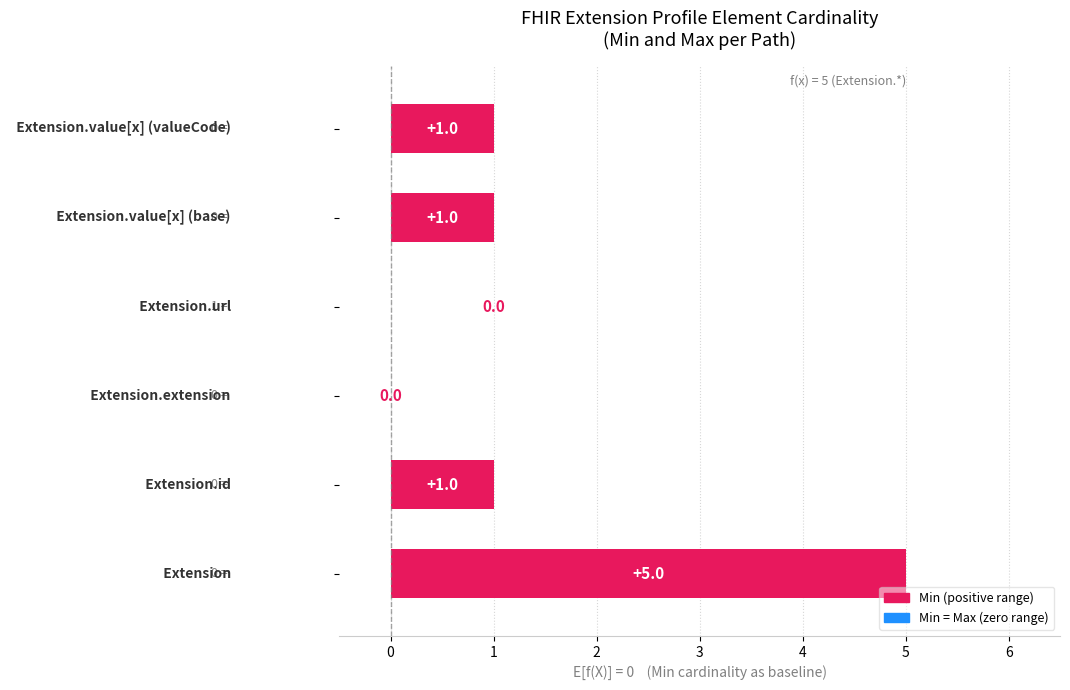

Count the number of categories in the chart.

6